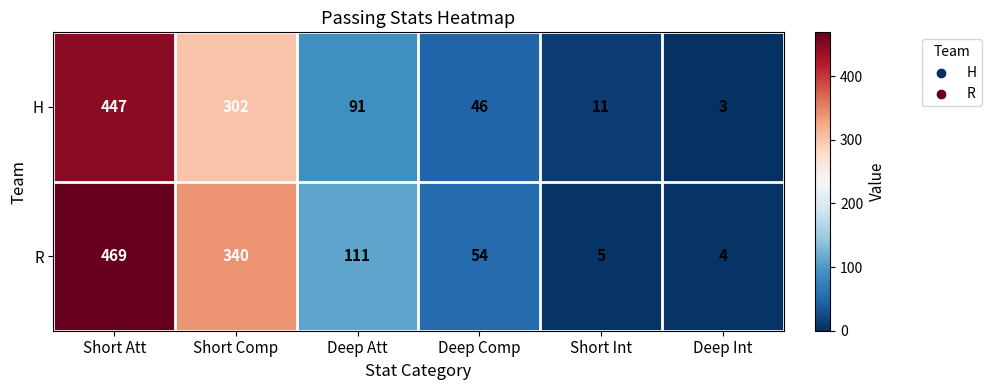

Is it true that H equals 41 at Deep Att?

False